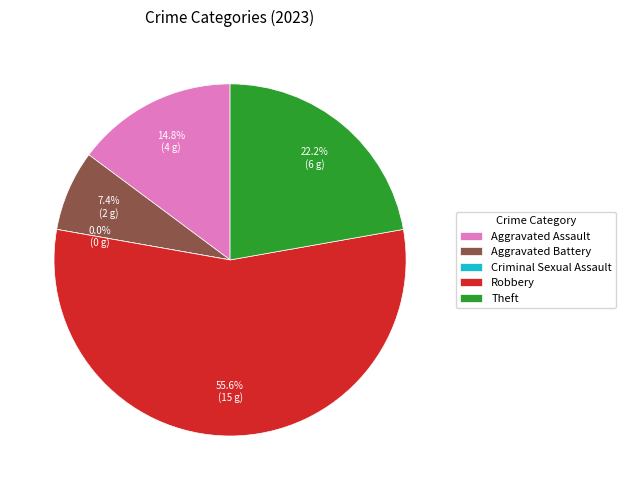

To the nearest percent, what is the combined percentage of Aggravated Assault and Aggravated Battery?

22%